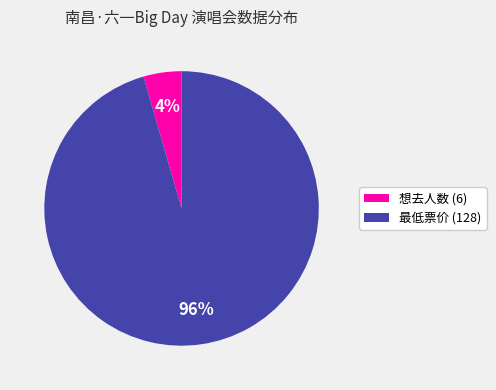

True or false: 想去人数 (6) accounts for 4% of the total.

True